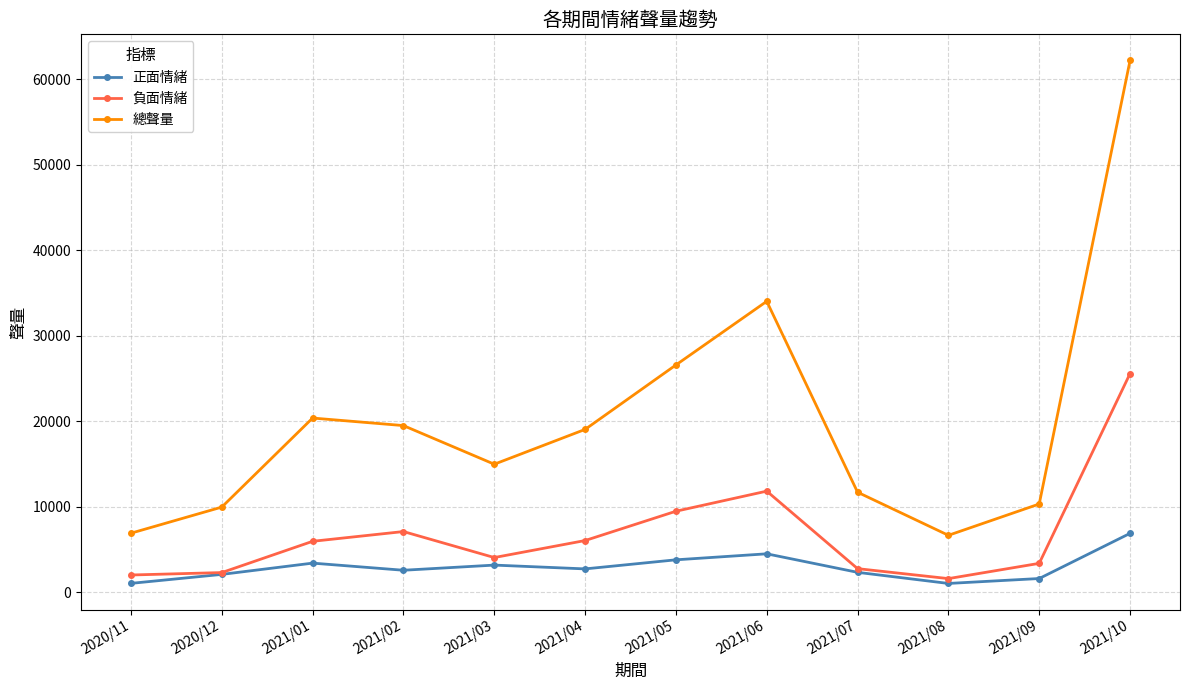

What is the value of the 總聲量 point at the 7th from the left?

26569